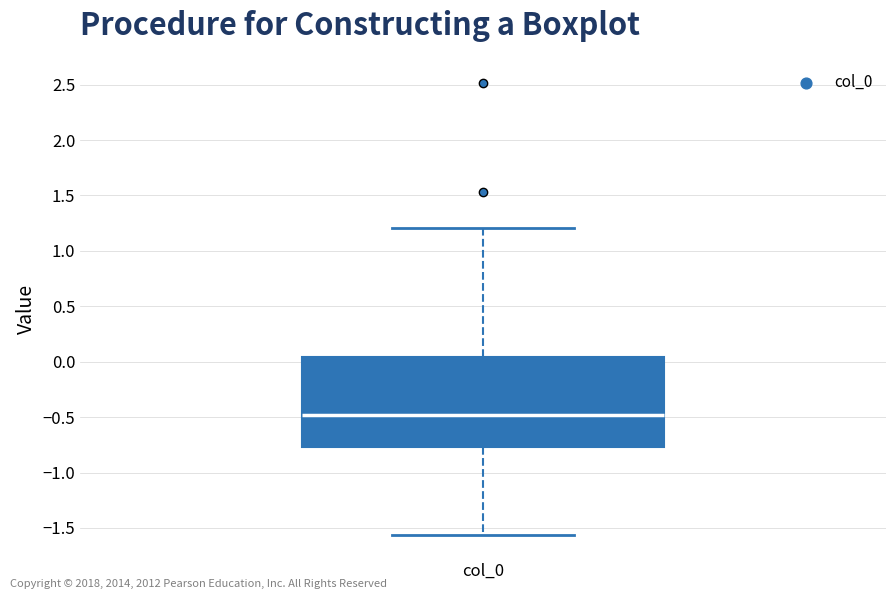

Transcribe this box plot: give where the median line is, the range the box spans, and where the two whiskers end, as read against the y-axis. The values are not printed on the chart, so give them approximately, as read against the axis.

median -0.50, box -0.75 to 0.05, whiskers -1.55 to 1.20